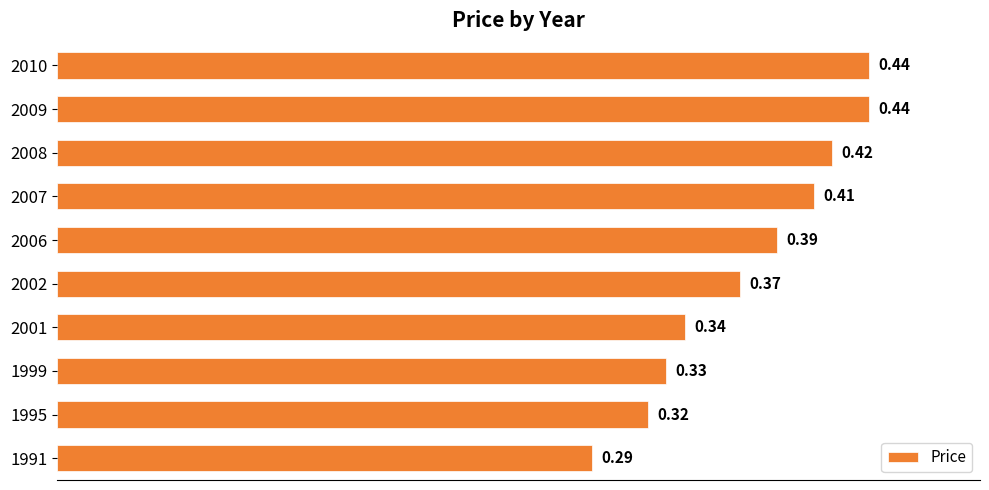

What is the sum of all values?

3.8